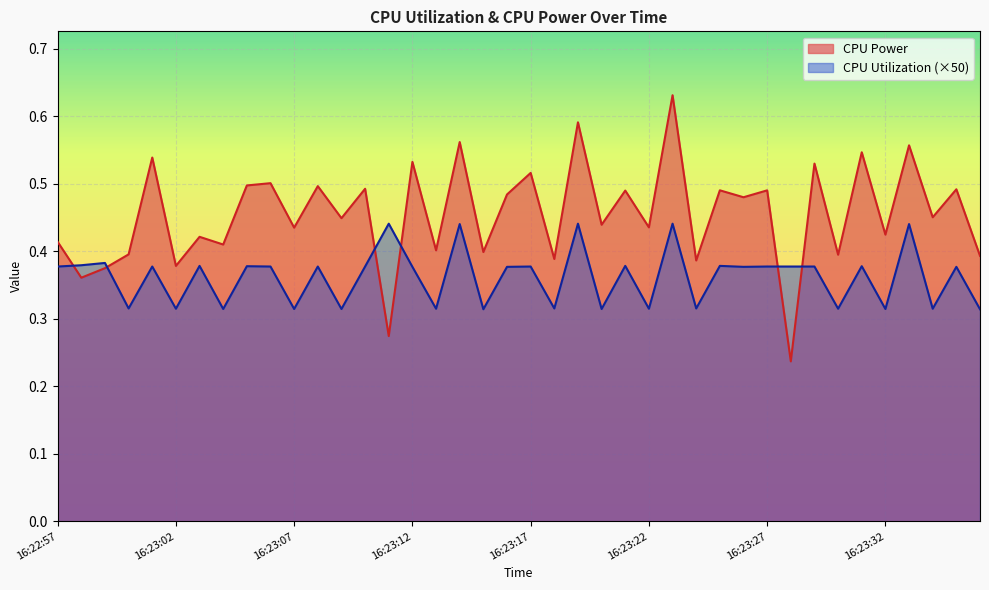

What position from the right is 16:23:20?

17